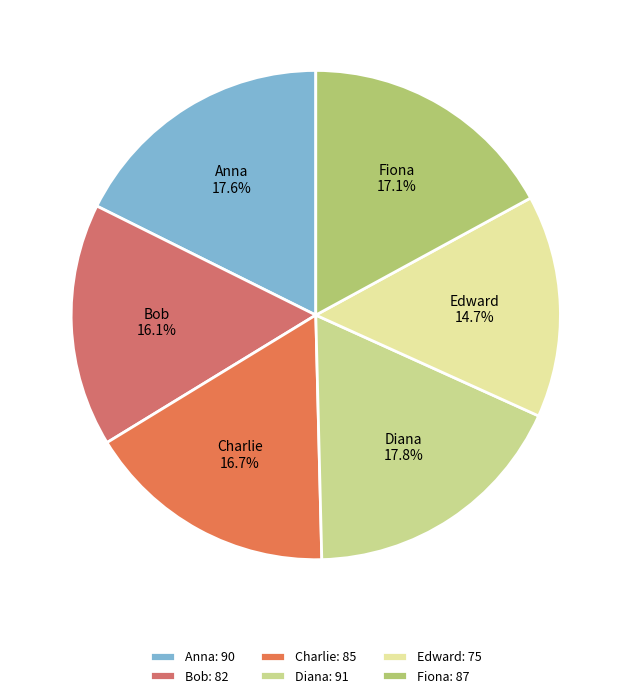

How many segments does this pie chart have?

6